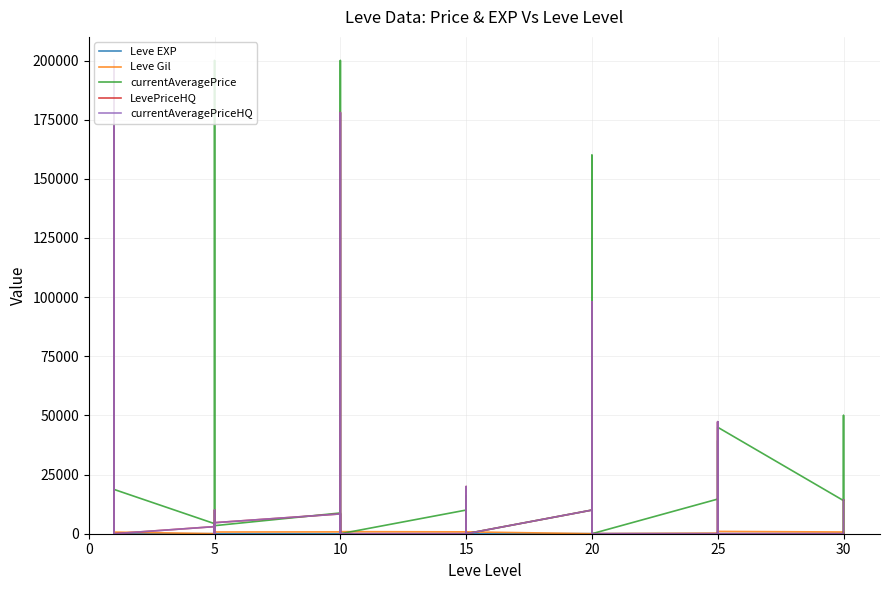

What is the maximum value for LevePriceHQ?

200000